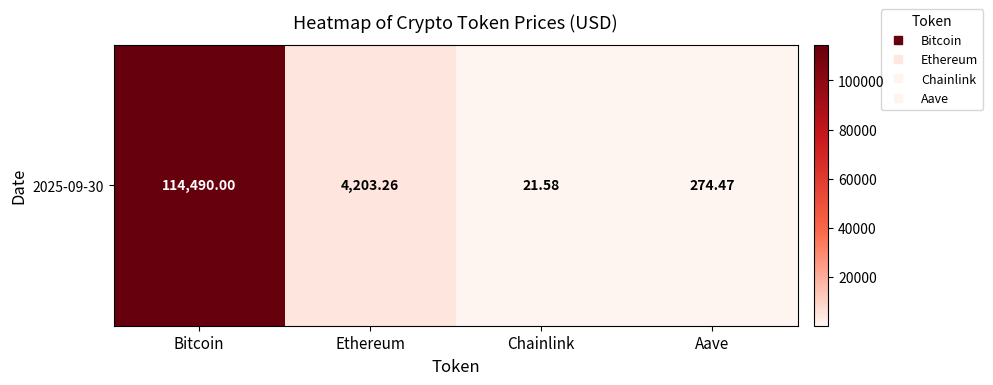

Rank the categories by value from highest to lowest.

Bitcoin, Ethereum, Aave, Chainlink